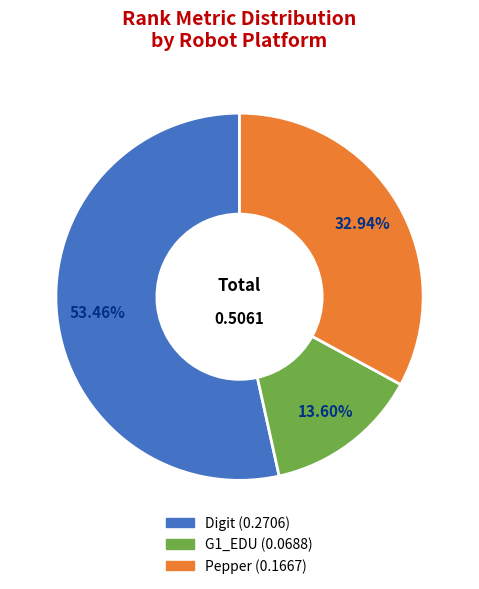

Is there any slice that represents more than half of the pie?

Yes